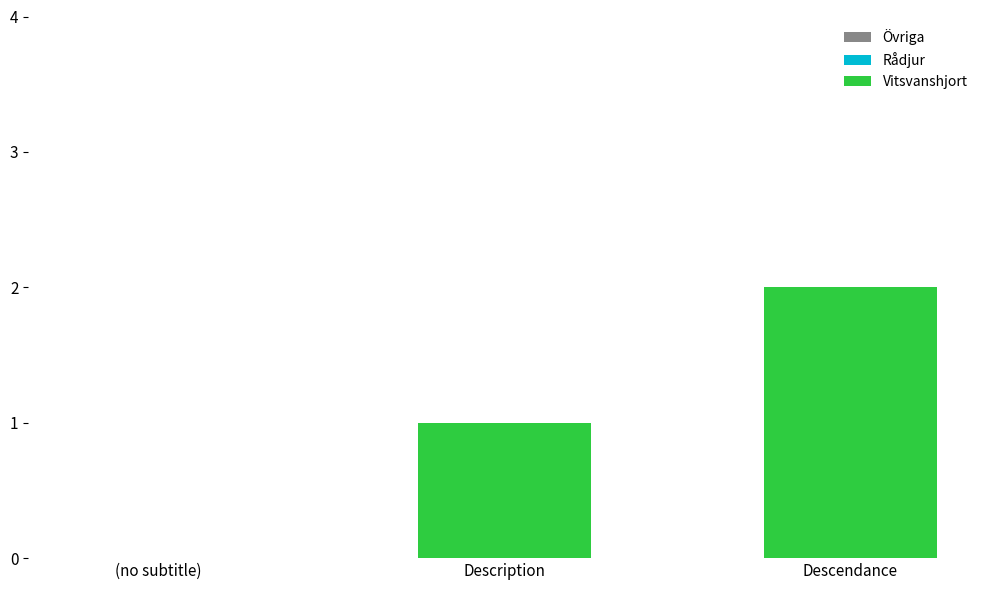

Which category has the highest value across all series?

Descendance